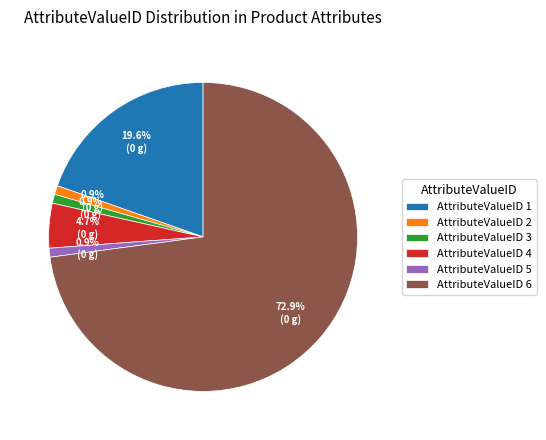

Is the sum of AttributeValueID 1 and AttributeValueID 2 greater than half?

No